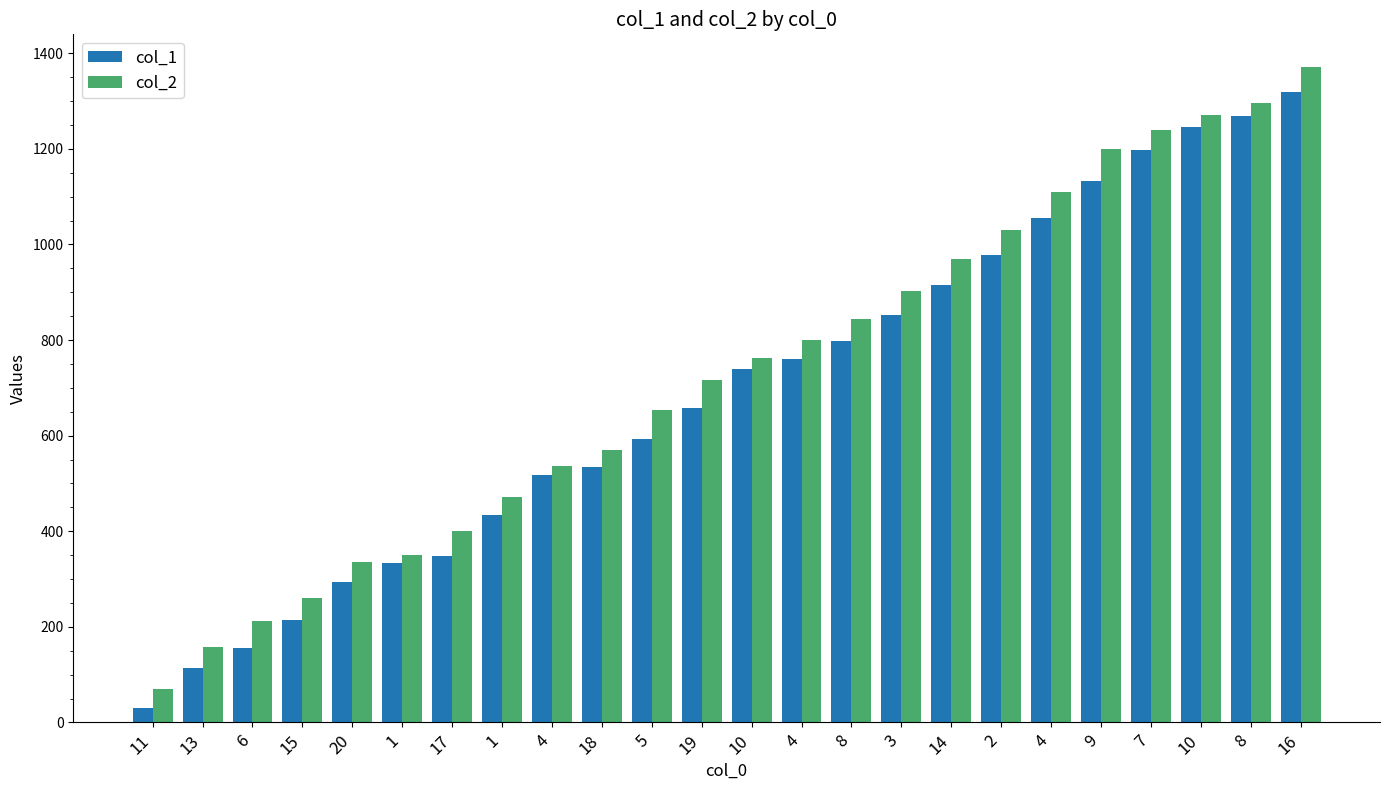

What is the label of the 18th bar from the right?

17